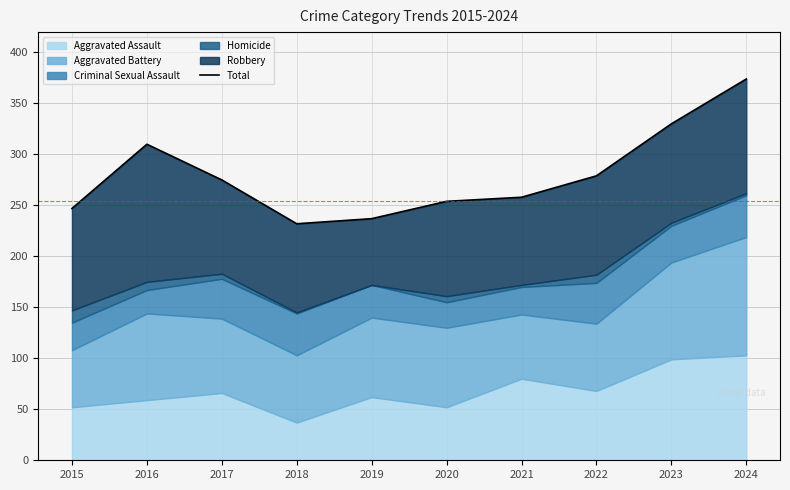

Reading right to left, what are all the values shown in this chart?

2024=374	2023=330	2022=279	2021=258	2020=254	2019=237	2018=232	2017=275	2016=310	2015=247